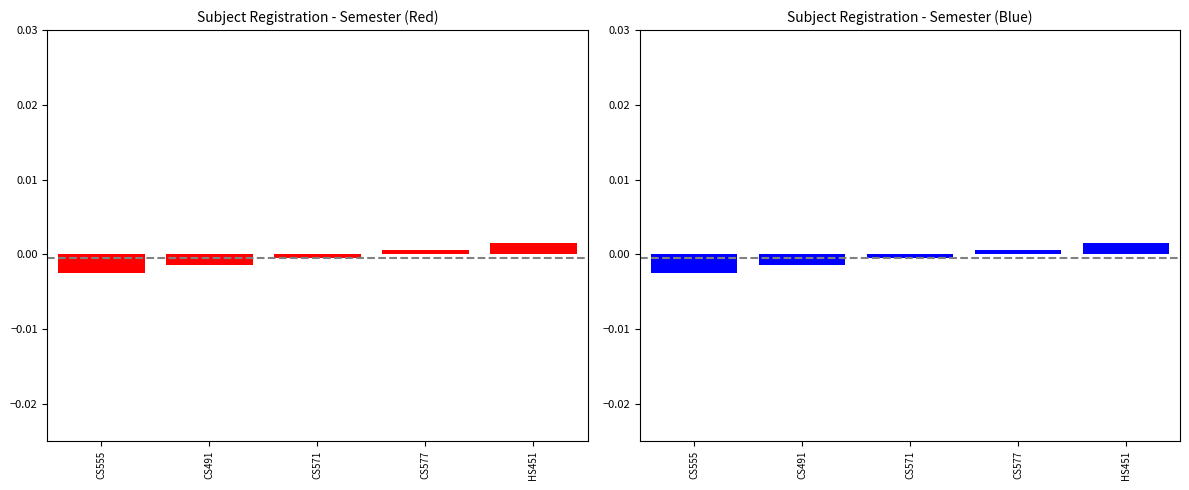

Count the number of categories in the chart.

5